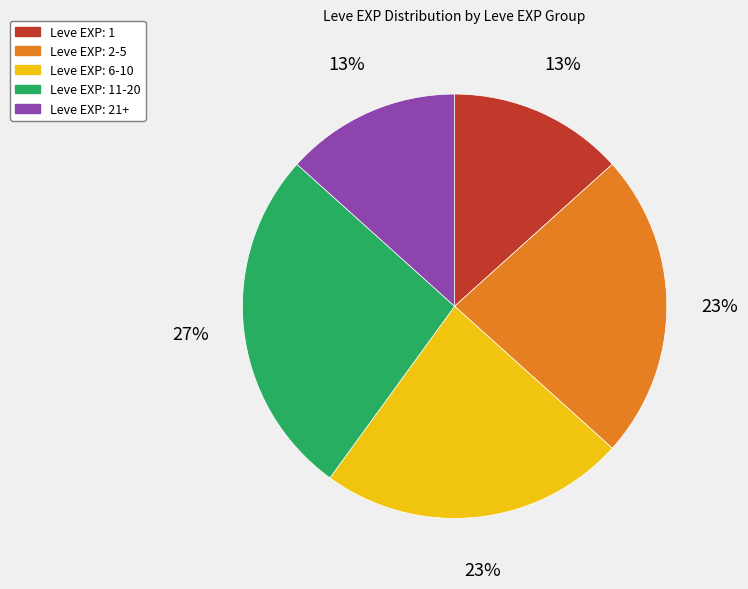

Which category has the biggest portion of the pie?

Leve EXP: 11-20